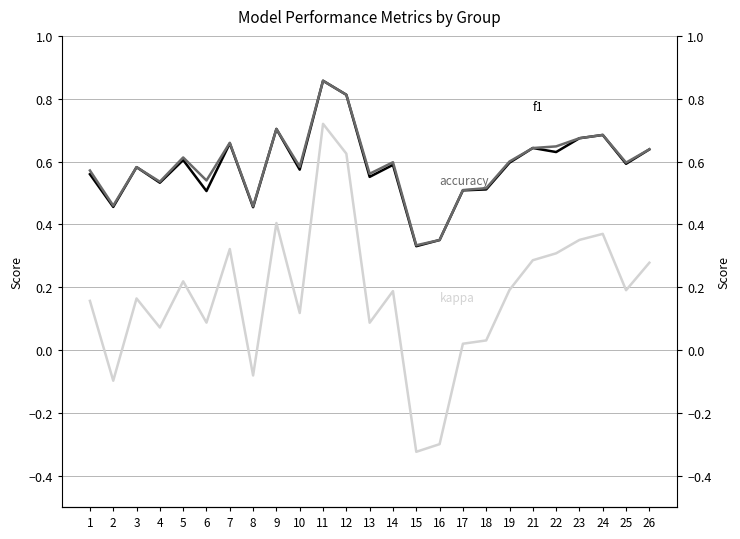

How many positive values does the kappa series have?

21